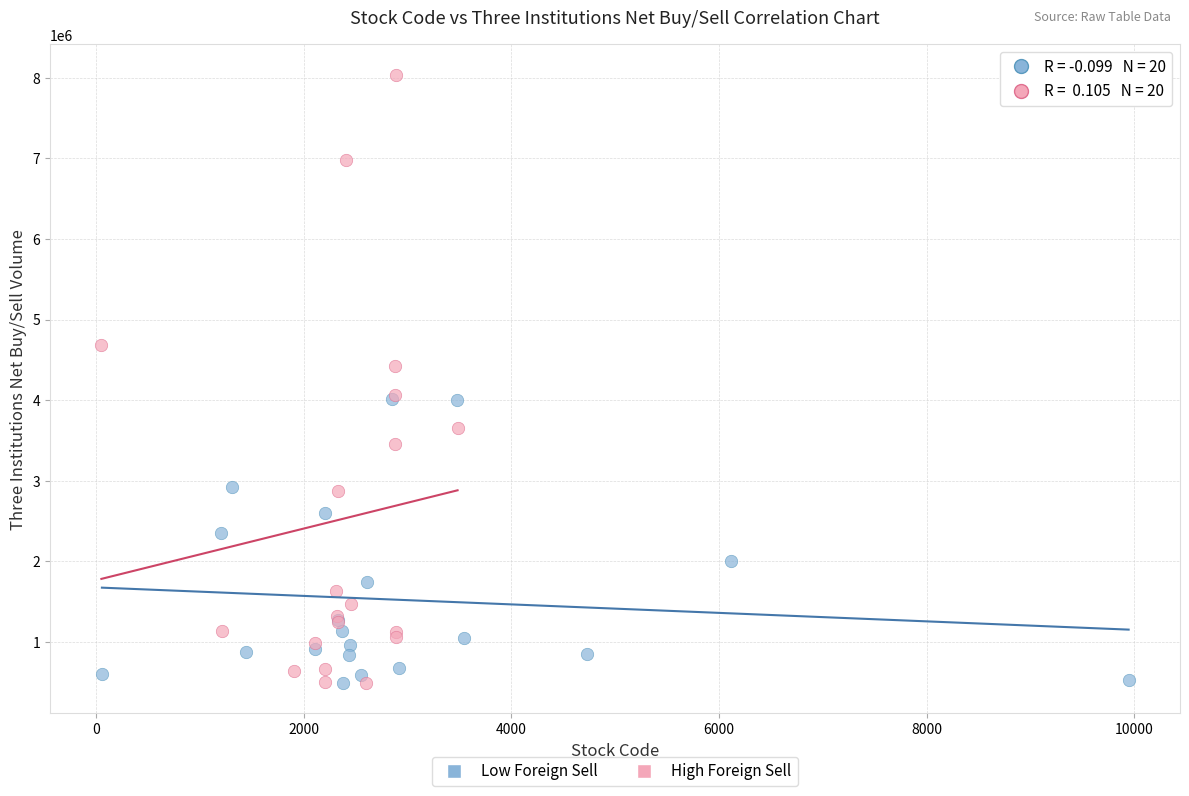

Which series reaches the maximum Y coordinate?

High Foreign Sell